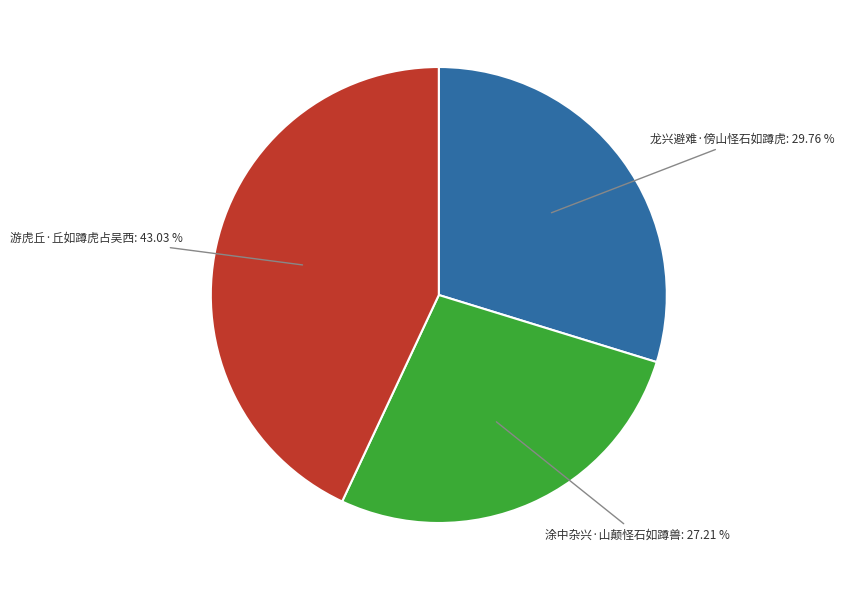

How many segments does this pie chart have?

3